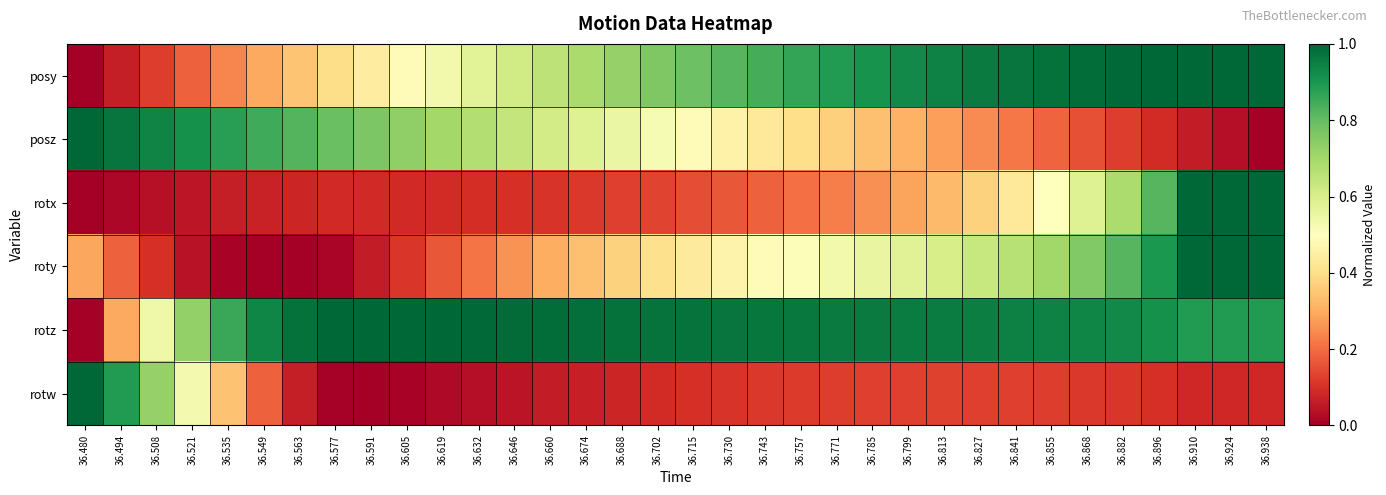

What is the spread (max minus min) of values at 36.535?

0.9